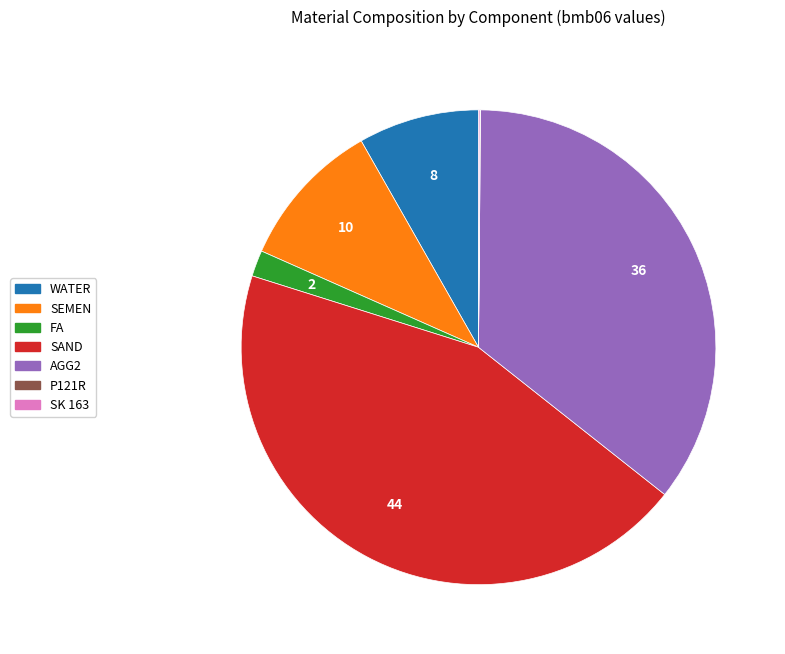

True or false: WATER accounts for 1% of the total.

False